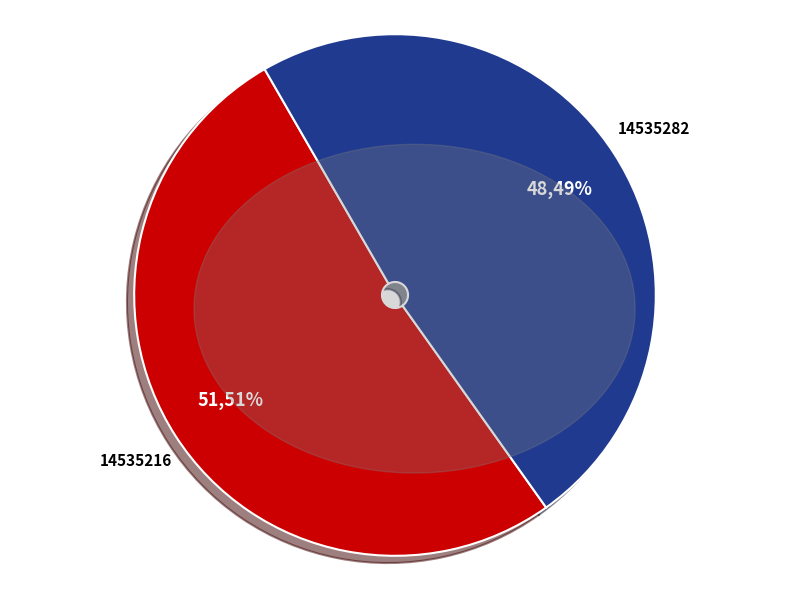

Rank the categories by value from lowest to highest.

14535282, 14535216